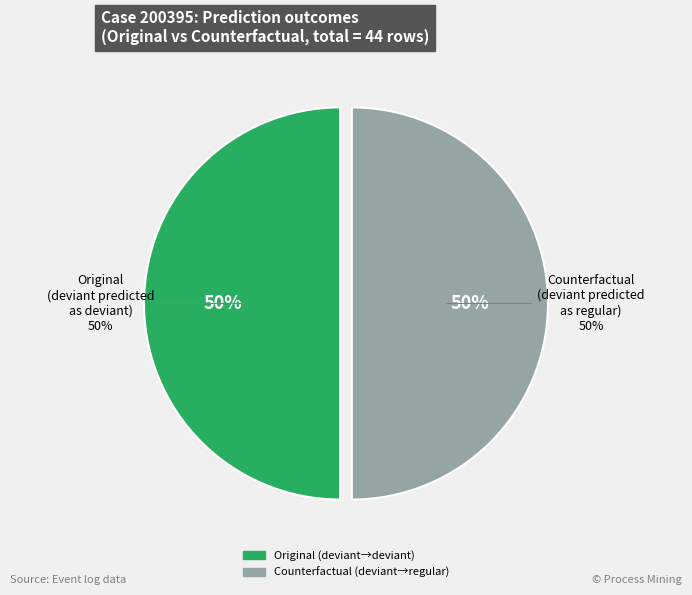

Do Counterfactual-2 and Counterfactual-4 together represent more than half of the pie?

No